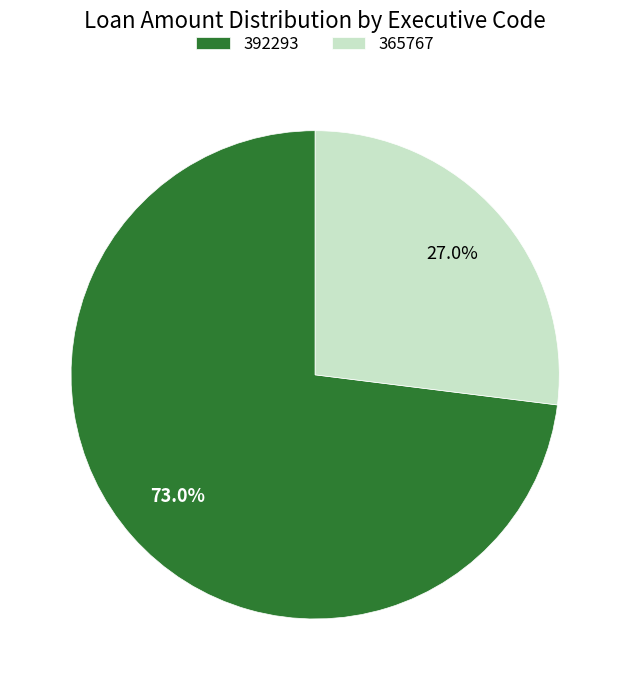

To the nearest percent, what portion does 365767 represent?

27%